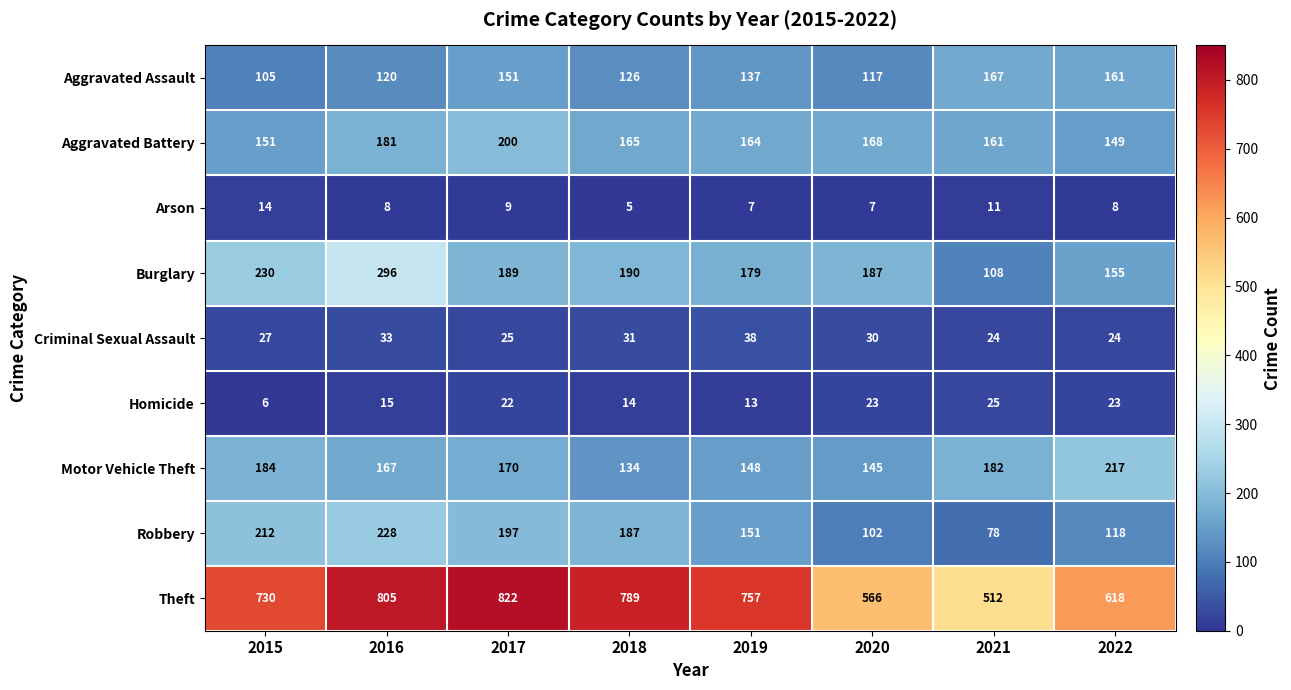

List the series in order of their peak value, lowest first.

Arson, Homicide, Criminal Sexual Assault, Aggravated Assault, Aggravated Battery, Motor Vehicle Theft, Robbery, Burglary, Theft